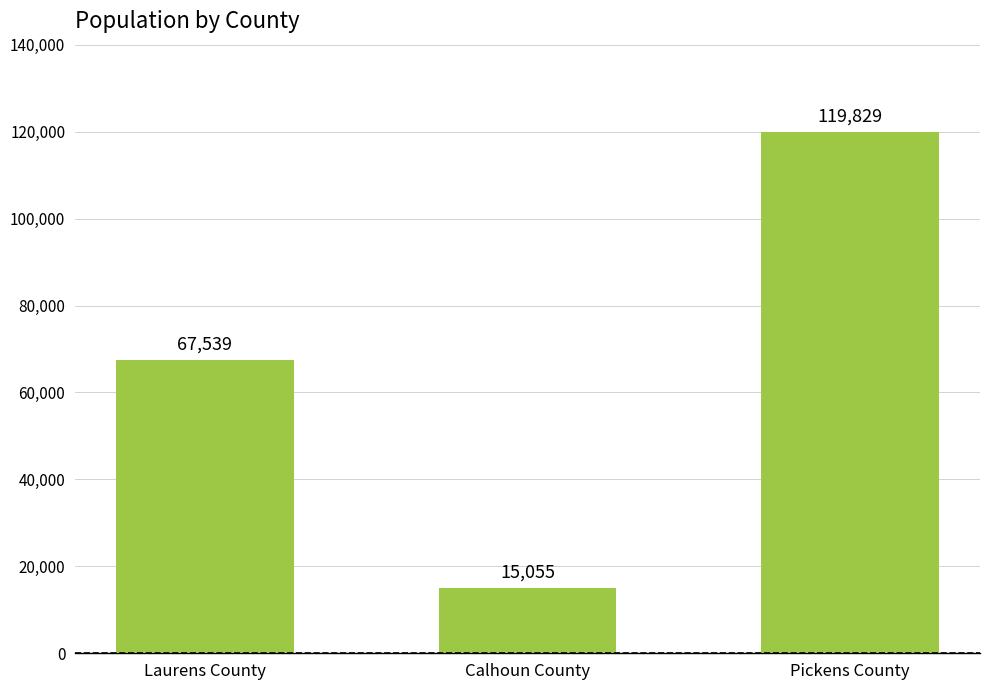

What is the value of the 3rd bar from the left?

119829